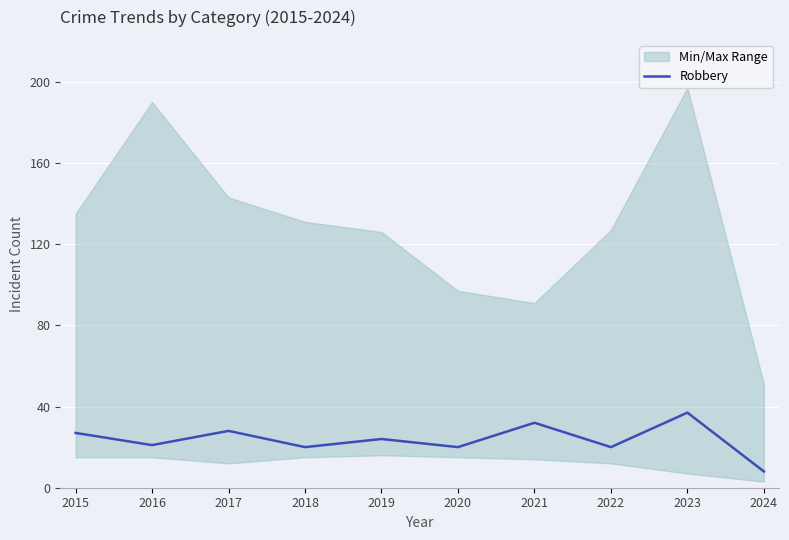

How many points are higher than both their immediate neighbors (excluding endpoints)?

4